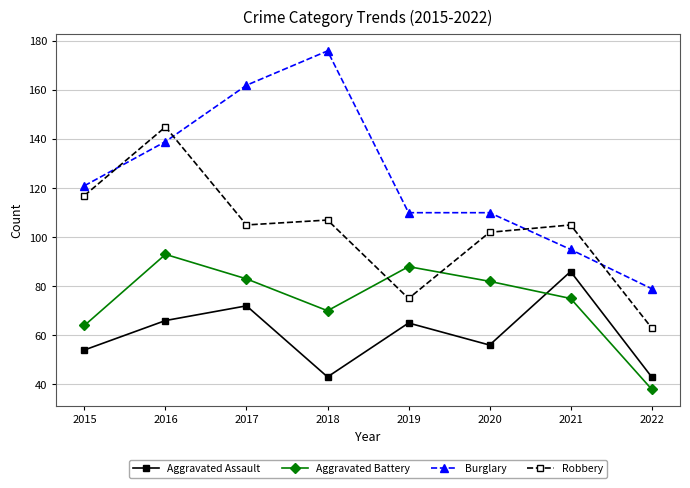

The value of Aggravated Battery at 2018 is 17. True or false?

False